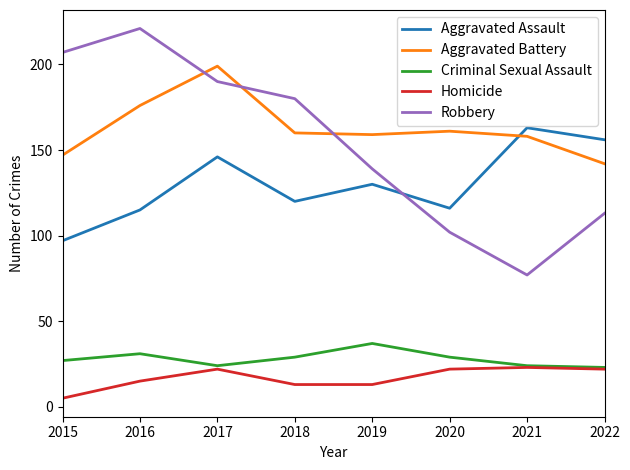

What is the total value across all series at 2019?

478